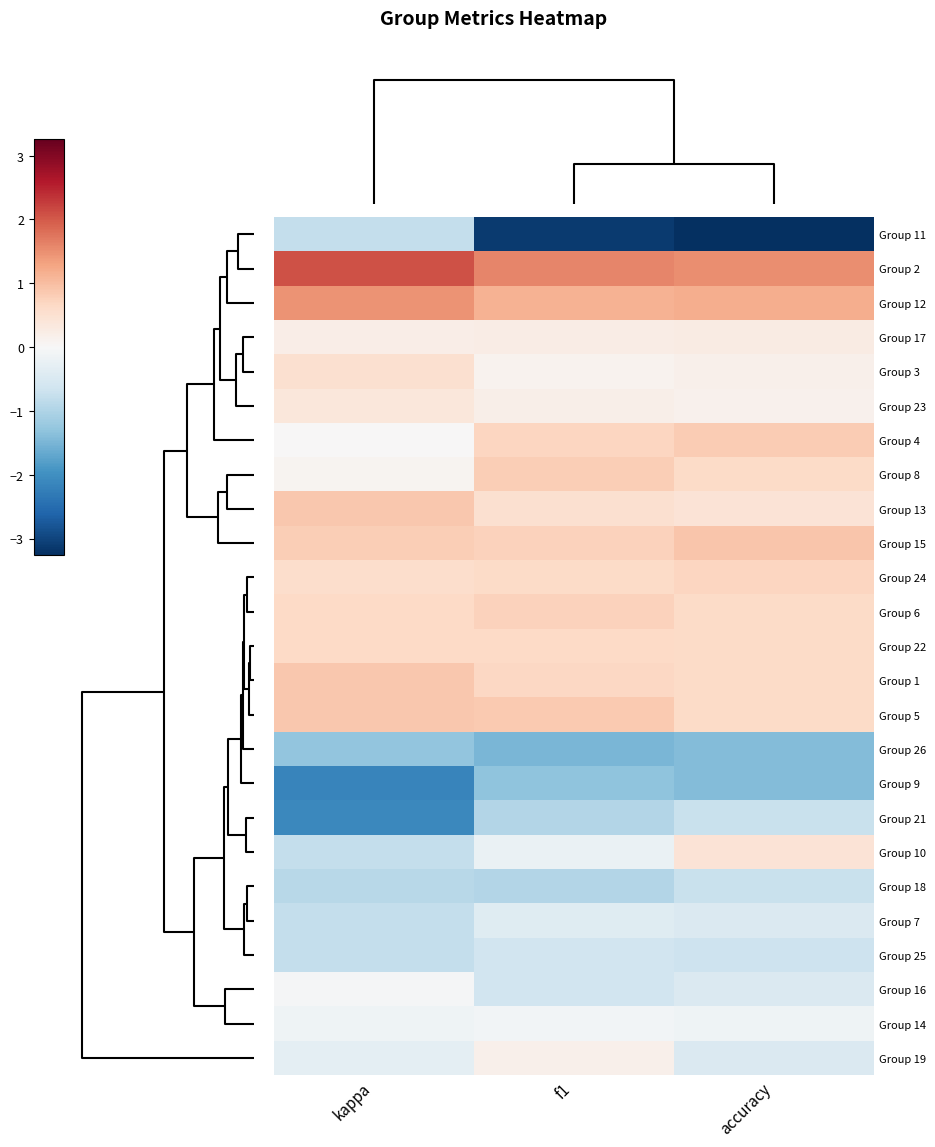

At f1, list the series in order from smallest to largest.

Group 11, Group 26, Group 9, Group 18, Group 21, Group 25, Group 16, Group 7, Group 10, Group 14, Group 3, Group 19, Group 23, Group 17, Group 13, Group 24, Group 22, Group 1, Group 4, Group 15, Group 6, Group 8, Group 5, Group 12, Group 2